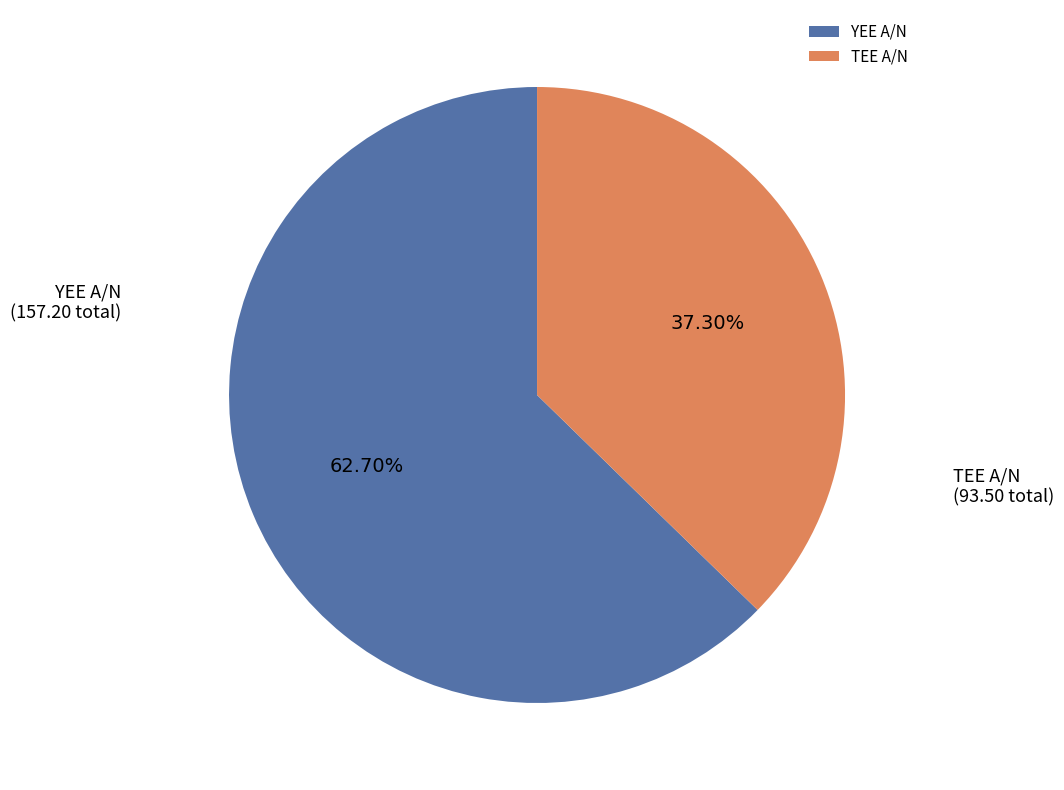

Approximately how many times larger is the value at YEE A/N compared to TEE A/N?

1.7